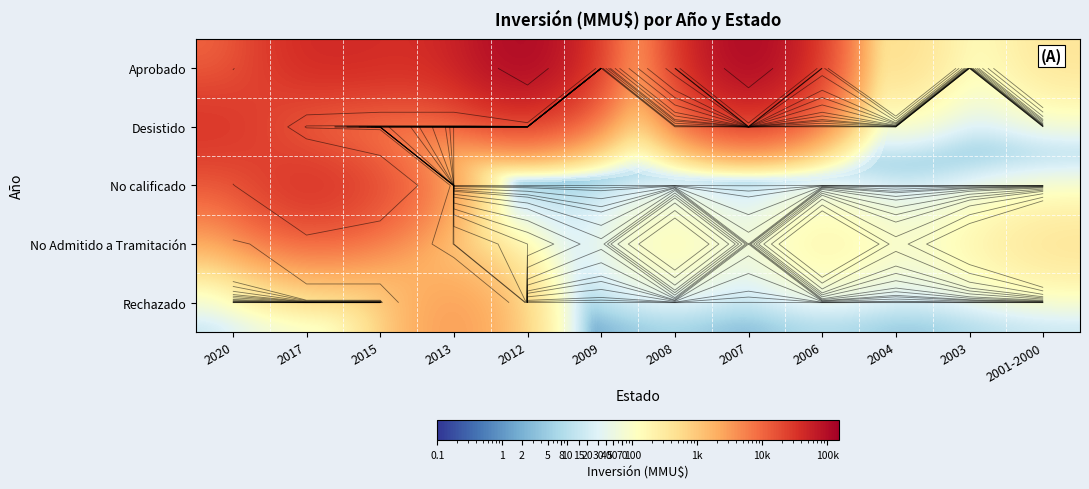

What is the minimum value shown in the chart?

0.1